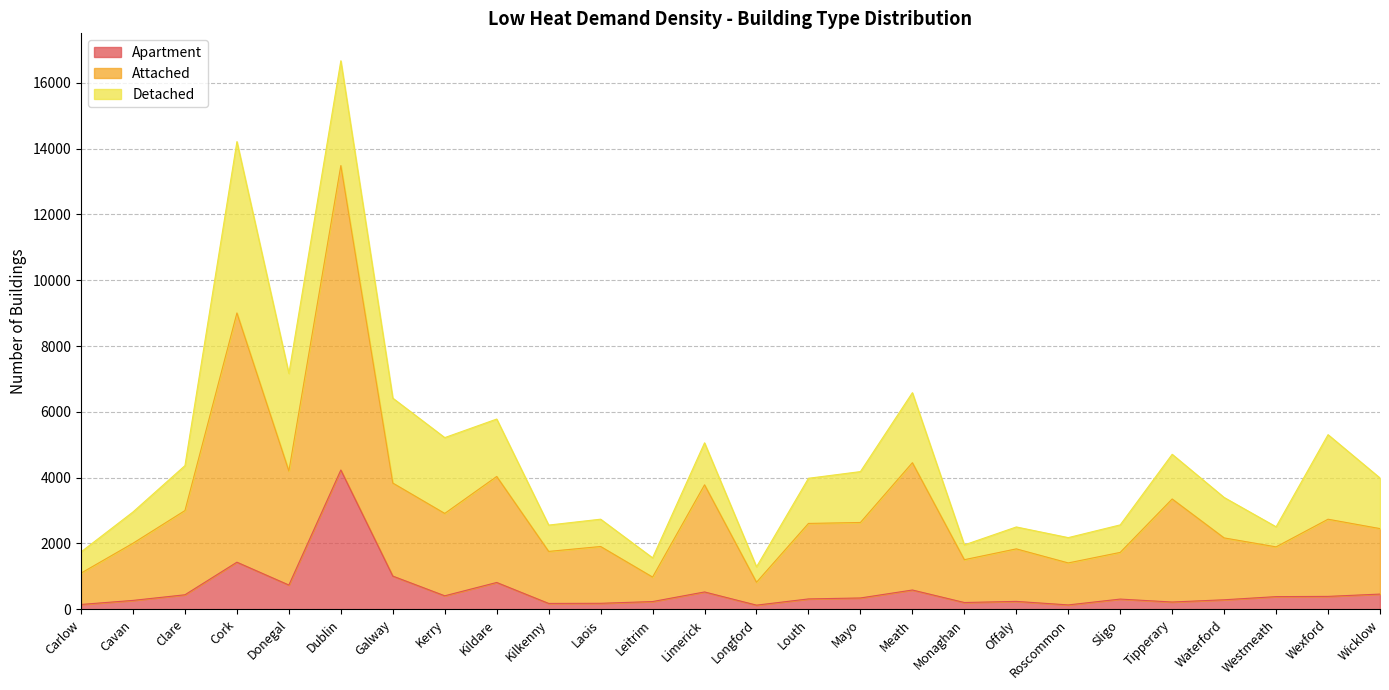

True or false: Apartment and Attached intersect in this chart.

False